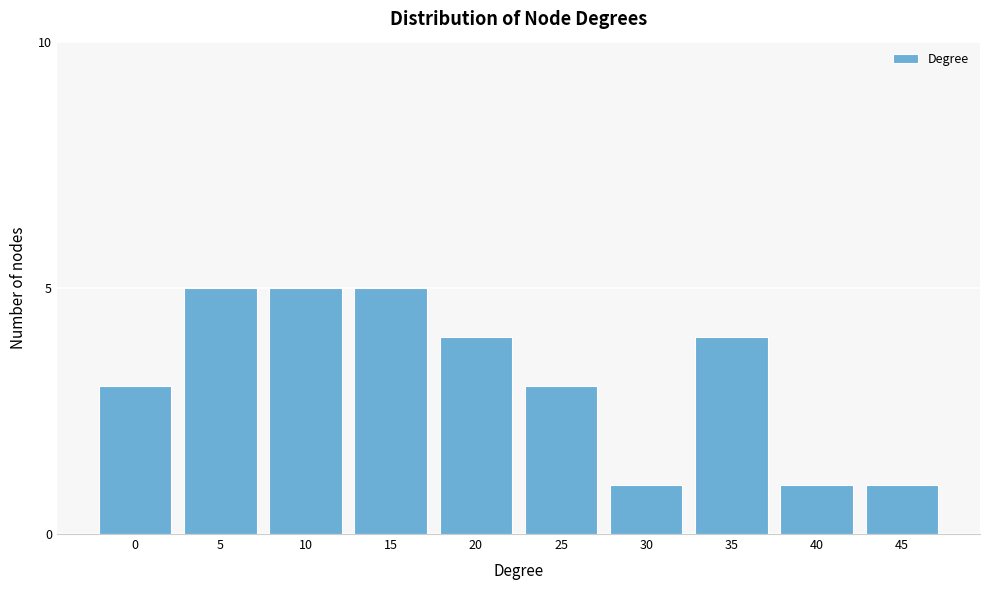

Reading left to right, extract all data points from this chart.

3	5	5	5	4	3	1	4	1	1